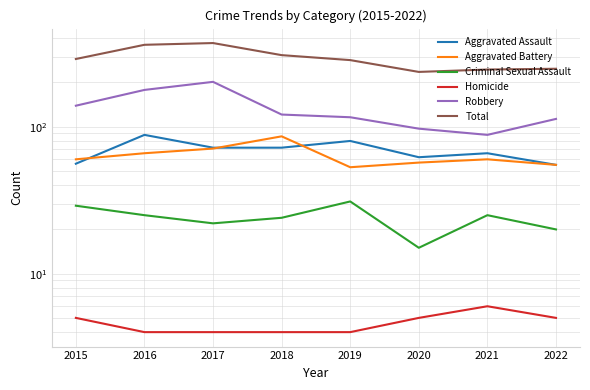

Where is Homicide nearest to the value 5?

2015